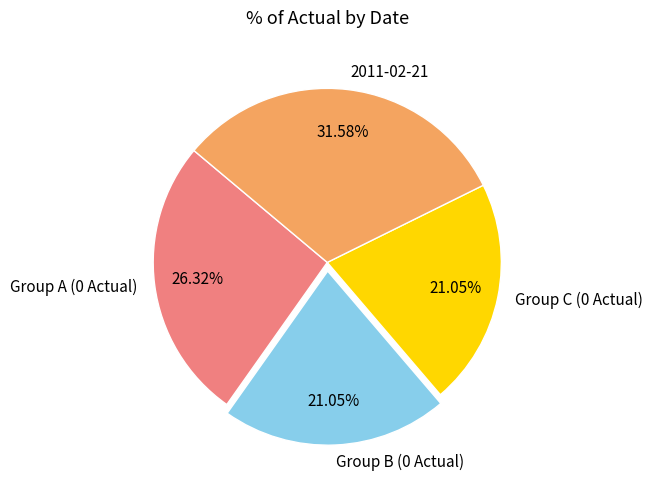

Do Group B (0 Actual) and 2011-02-21 together represent more than half of the pie?

Yes